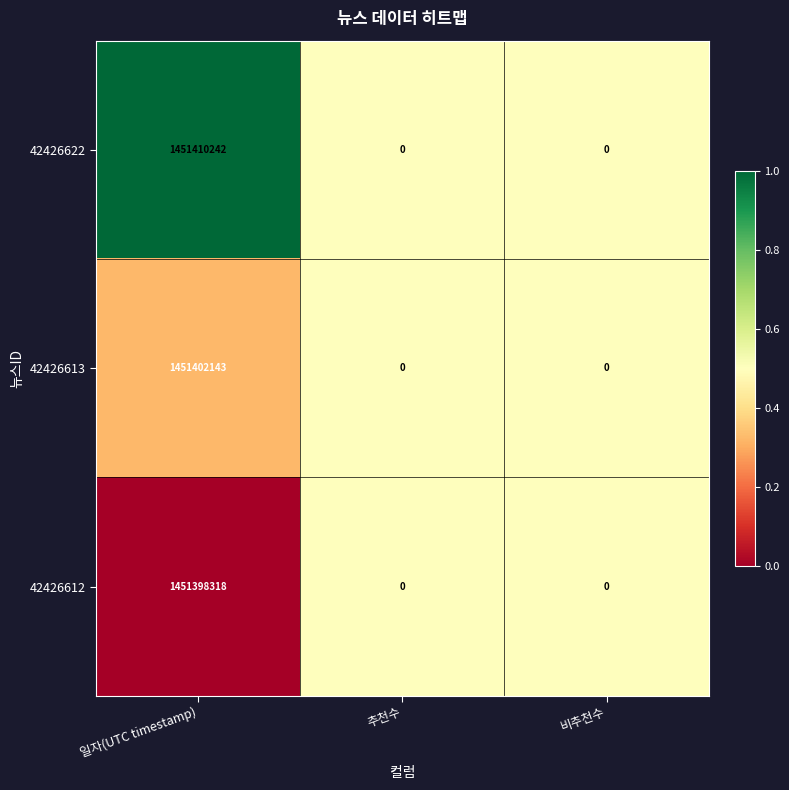

How many data points in 42426612 are above 0?

1